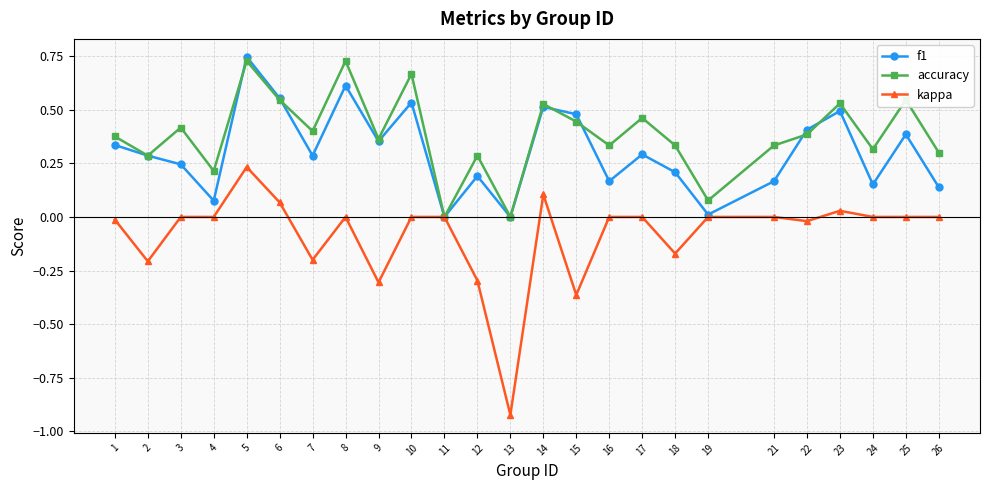

At which category does accuracy reach its first local peak?

3